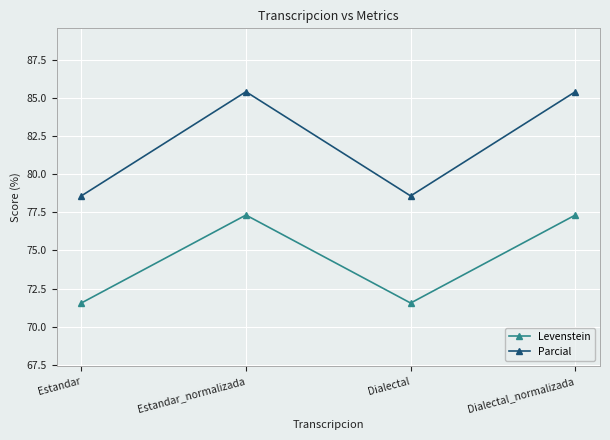

What is the difference between the Levenstein values at Estandar and Estandar_normalizada?

5.8